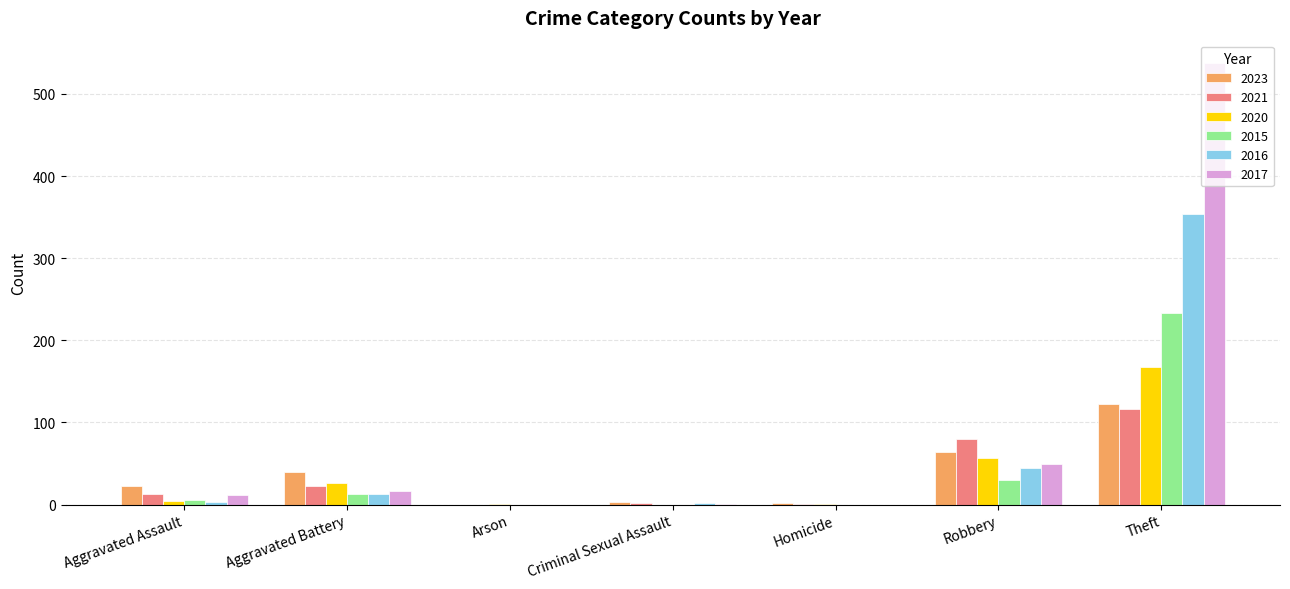

At which category is the sum across all series the highest?

Theft